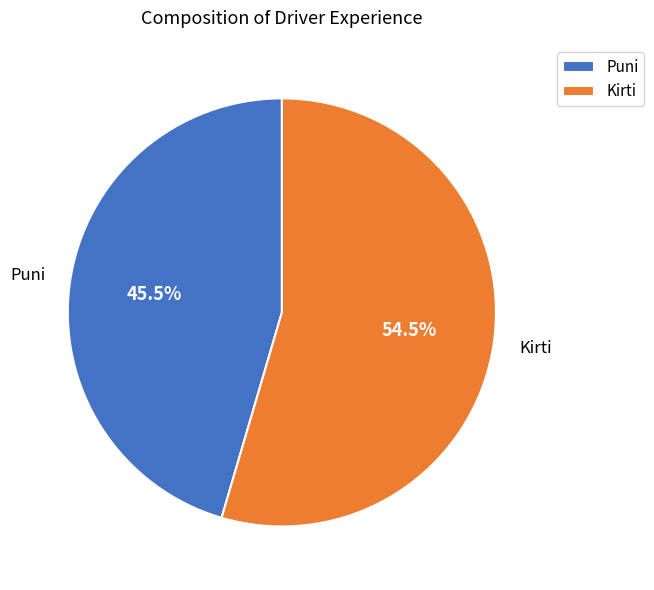

What is the ratio of the value at Kirti to the value at Puni?

1.2